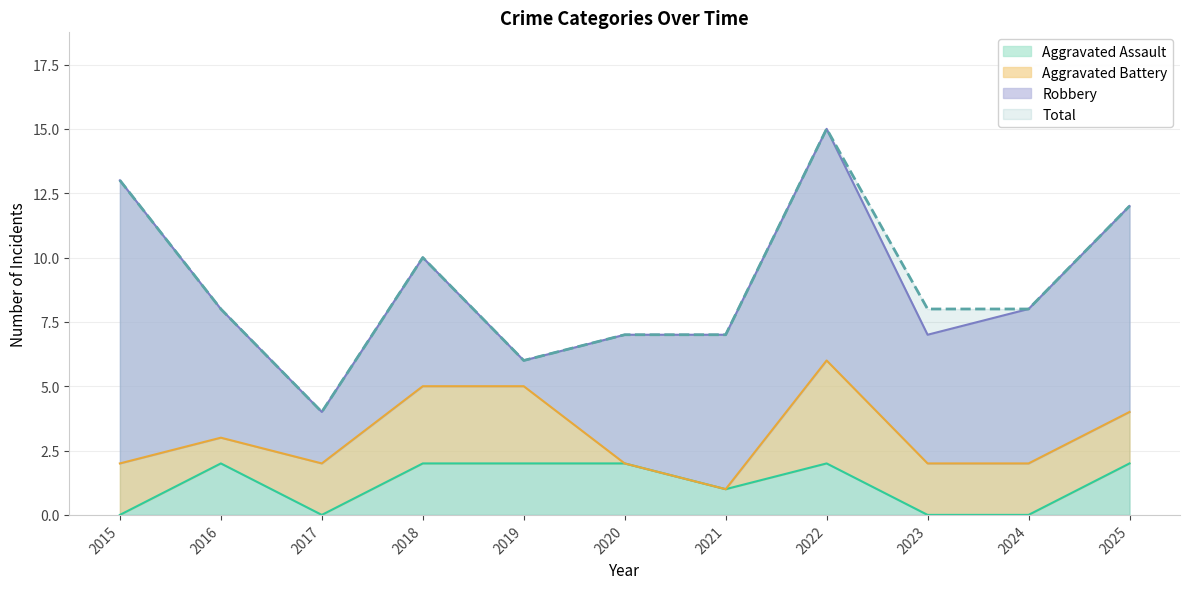

Is it true that Aggravated Assault equals 1 at 2021?

True